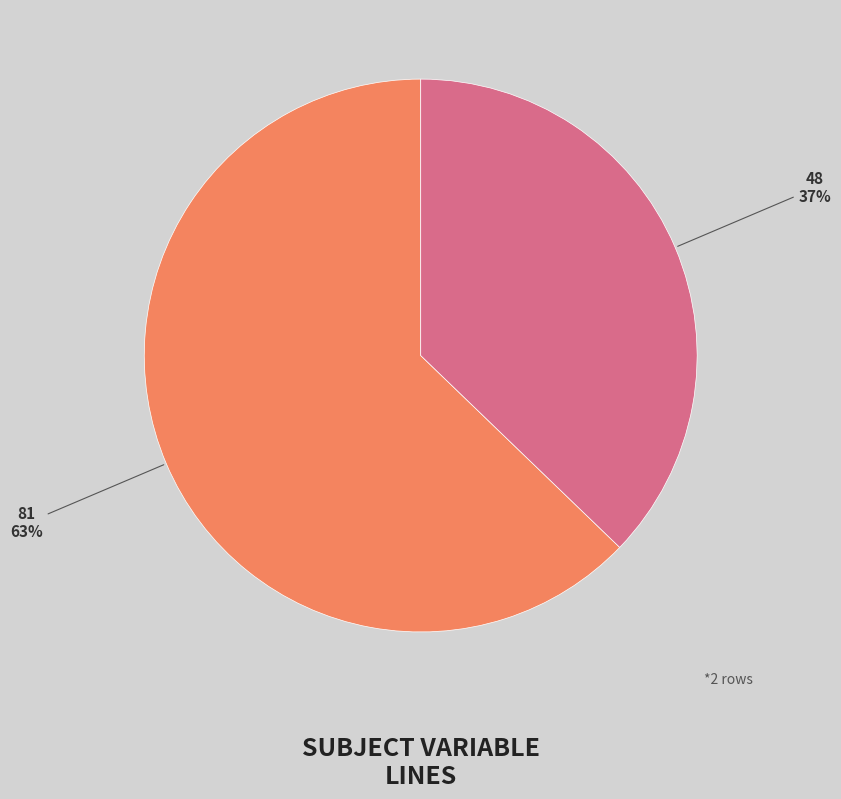

Count the number of slices in the pie.

2